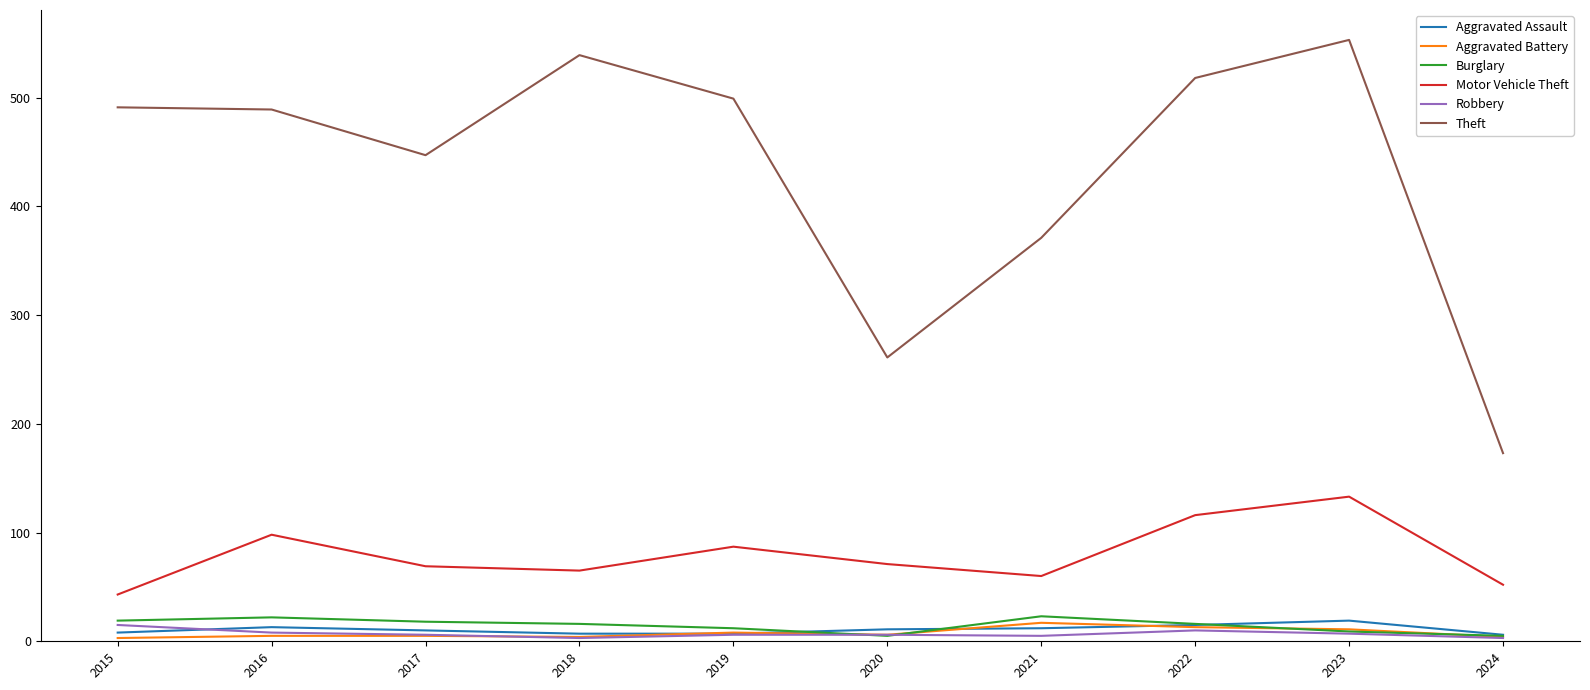

Between 2019 and 2024, which series saw the biggest shift?

Theft